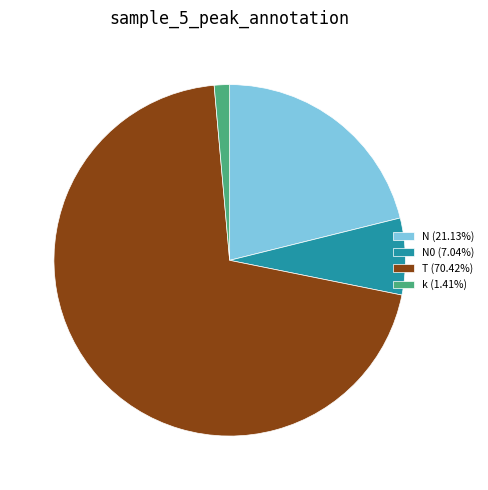

Is the sum of N0 (7.04%) and N (21.13%) greater than half?

No